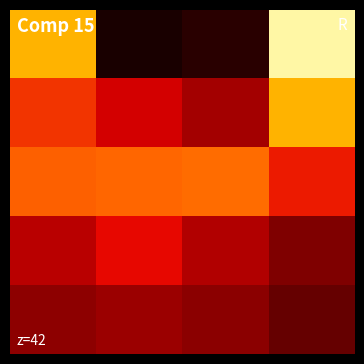

What is the greatest value displayed?

2.2